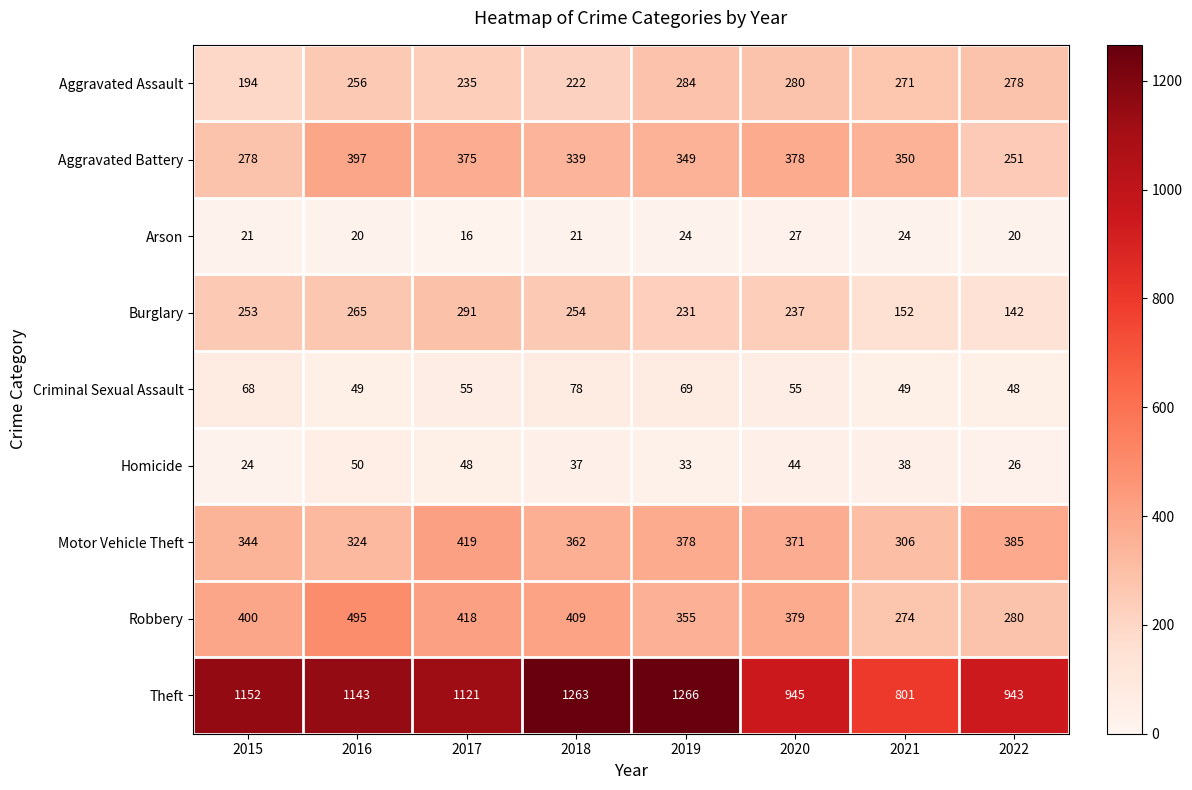

At which category does the chart reach its peak across all series?

2019